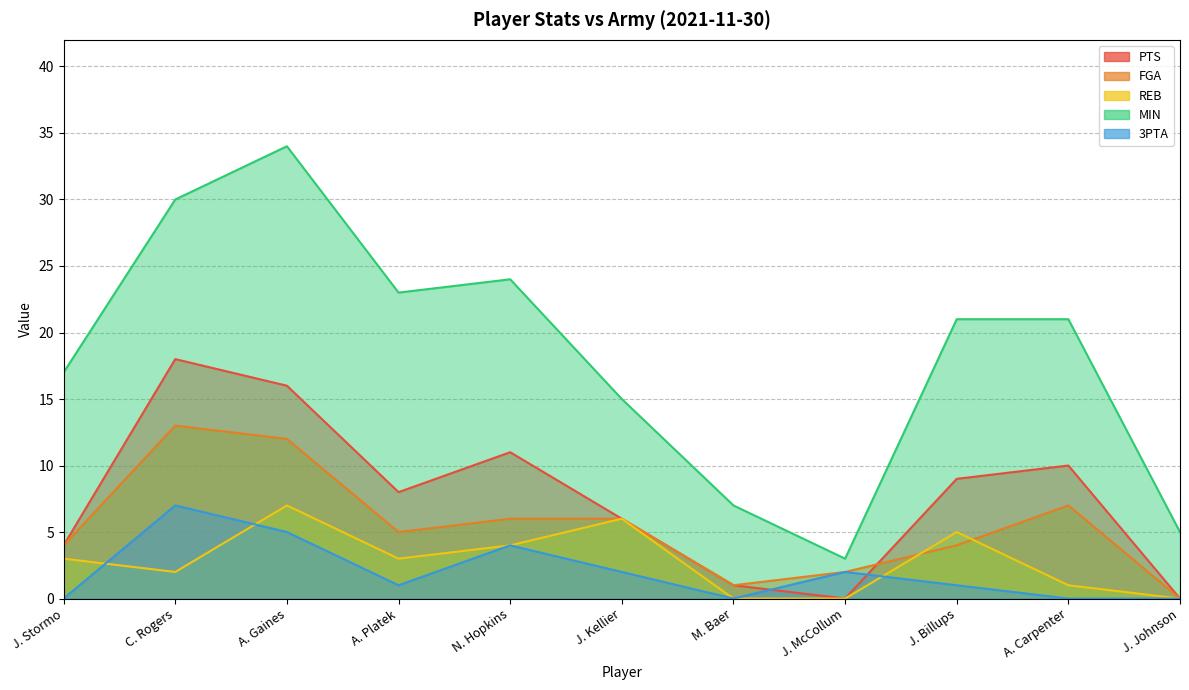

Reading left to right, what are all the values shown in this chart?

PTS: J. Stormo=4	C. Rogers=18	A. Gaines=16	A. Platek=8	N. Hopkins=11	J. Kellier=6	M. Baer=1	J. McCollum=0	J. Billups=9	A. Carpenter=10	J. Johnson=0
FGA: J. Stormo=4	C. Rogers=13	A. Gaines=12	A. Platek=5	N. Hopkins=6	J. Kellier=6	M. Baer=1	J. McCollum=2	J. Billups=4	A. Carpenter=7	J. Johnson=0
REB: J. Stormo=3	C. Rogers=2	A. Gaines=7	A. Platek=3	N. Hopkins=4	J. Kellier=6	M. Baer=0	J. McCollum=0	J. Billups=5	A. Carpenter=1	J. Johnson=0
MIN: J. Stormo=17	C. Rogers=30	A. Gaines=34	A. Platek=23	N. Hopkins=24	J. Kellier=15	M. Baer=7	J. McCollum=3	J. Billups=21	A. Carpenter=21	J. Johnson=5
3PTA: J. Stormo=0	C. Rogers=7	A. Gaines=5	A. Platek=1	N. Hopkins=4	J. Kellier=2	M. Baer=0	J. McCollum=2	J. Billups=1	A. Carpenter=0	J. Johnson=0